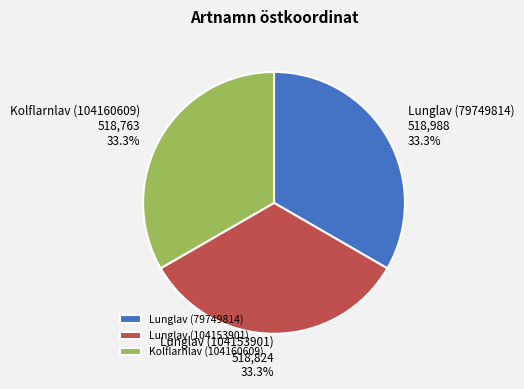

How many slices are in this pie chart?

3